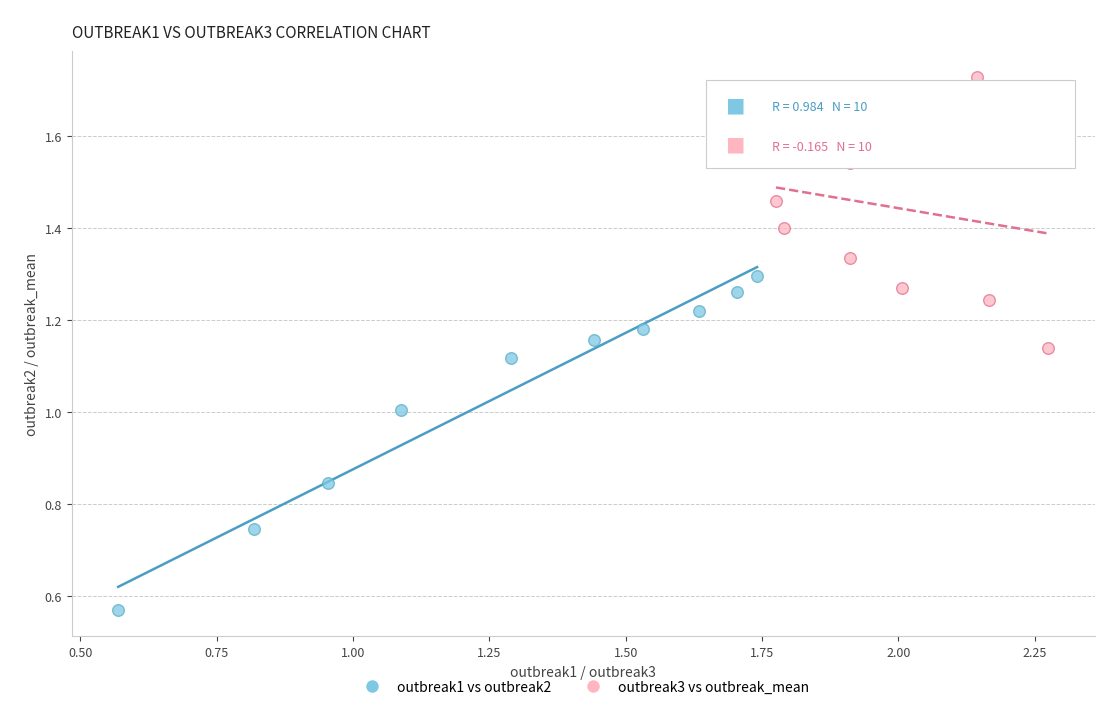

Which series reaches the maximum Y coordinate?

outbreak3 vs outbreak_mean